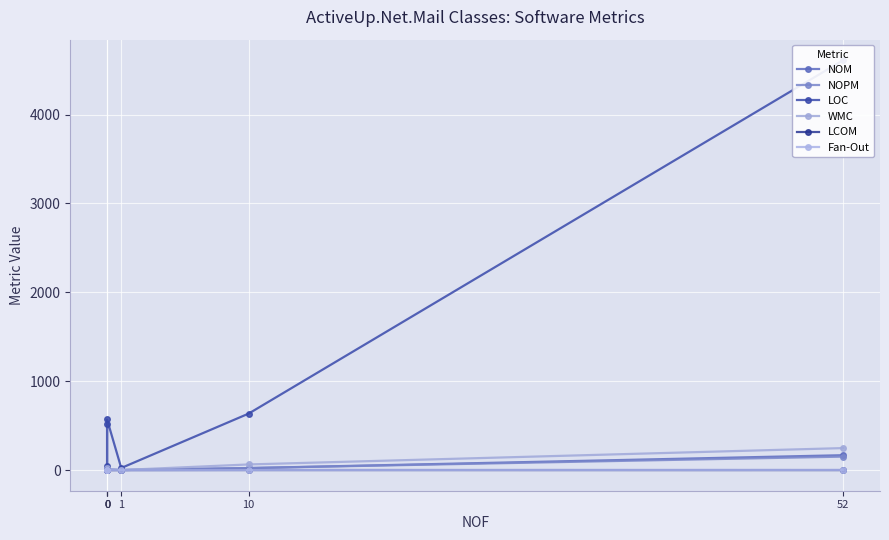

Reading right to left, extract all data points from this chart.

NOM: 168.0	23.0	1.0	7.0	4.0	27.0
NOPM: 152.0	23.0	1.0	7.0	4.0	27.0
LOC: 4612.0	636.0	24.0	570.0	50.0	517.0
WMC: 248.0	64.0	1.0	7.0	5.0	27.0
LCOM: 0.4	0.9	0.0	-1.0	-1.0	-1.0
Fan-Out: 3.0	1.0	0.0	2.0	1.0	1.0